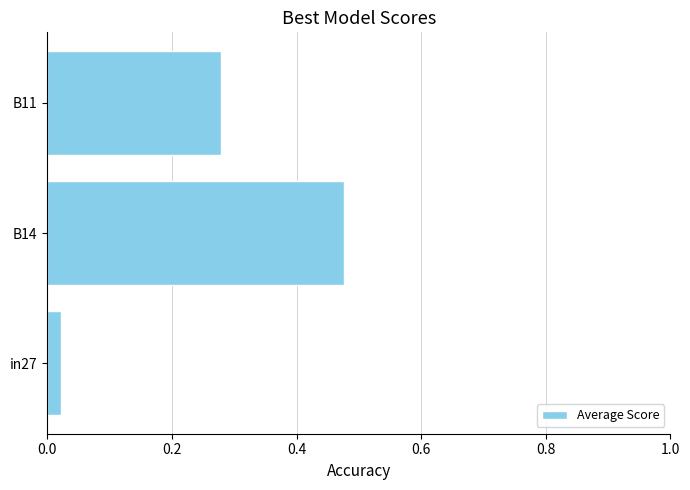

Between B14 and B11, which is larger?

B14